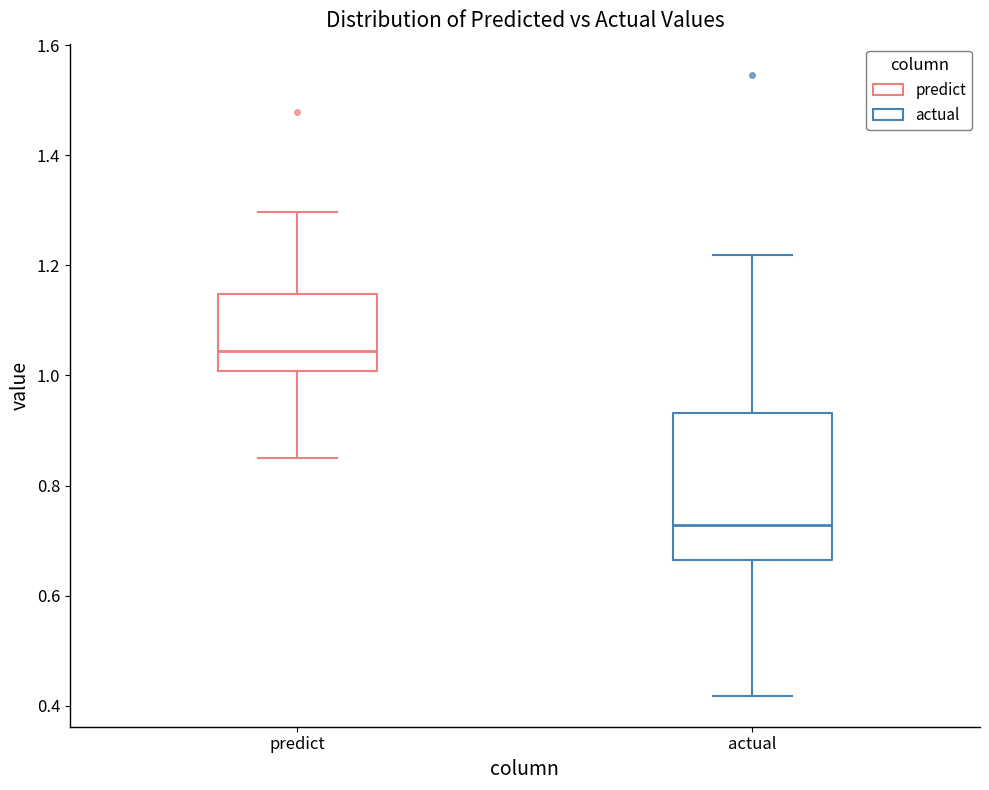

Which box has the highest median line?

predict